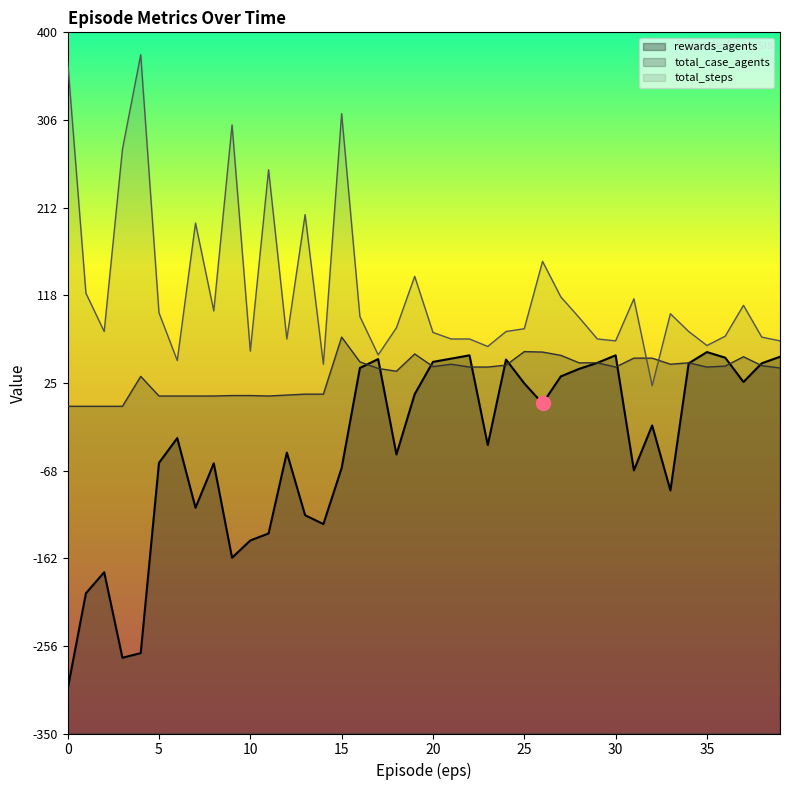

At how many categories does at least one series exceed -279?

40